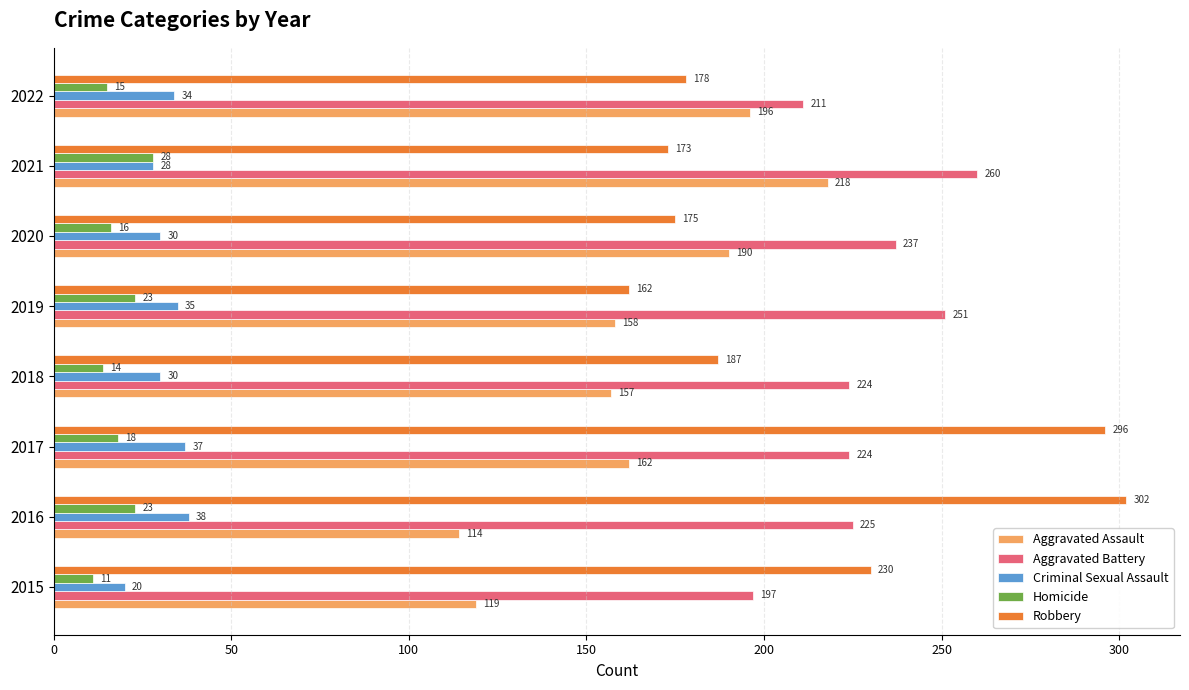

Which series has the largest total across all categories?

Aggravated Battery